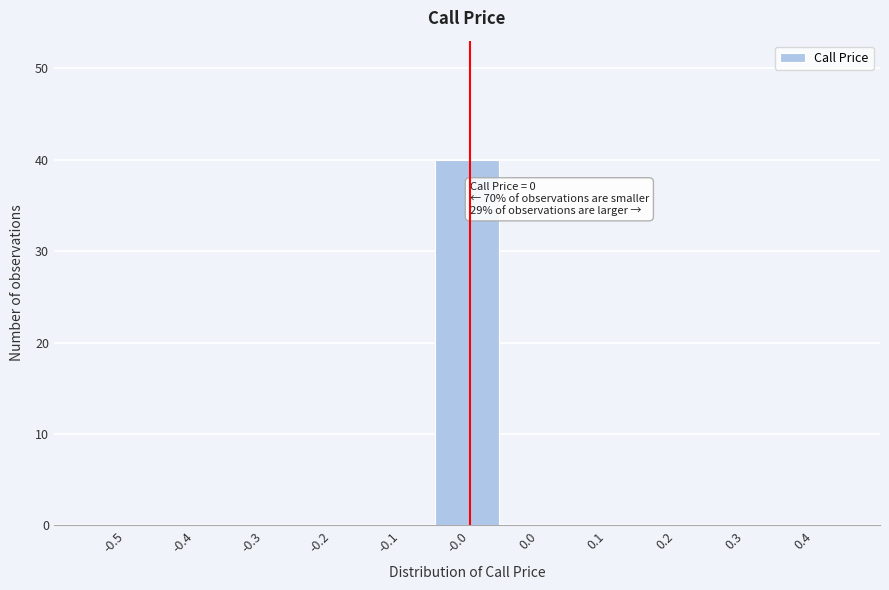

Reading left to right, list all the values displayed in this chart.

-0.5=0	-0.4=0	-0.3=0	-0.2=0	-0.1=0	-0.0=40	0.0=0	0.1=0	0.2=0	0.3=0	0.4=0